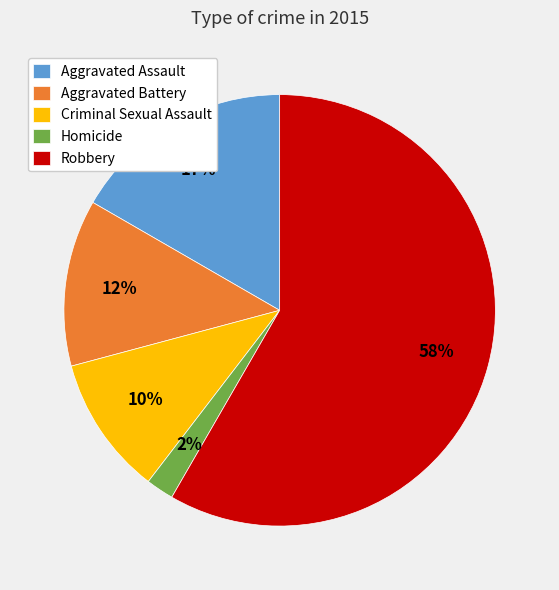

Do Aggravated Battery and Homicide together represent more than half of the pie?

No